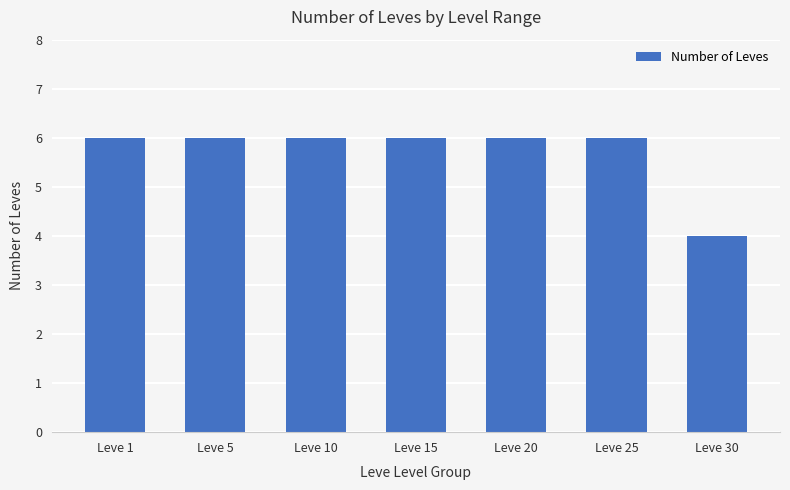

Reading left to right, transcribe all the data shown in this chart.

Leve 1=6	Leve 5=6	Leve 10=6	Leve 15=6	Leve 20=6	Leve 25=6	Leve 30=4